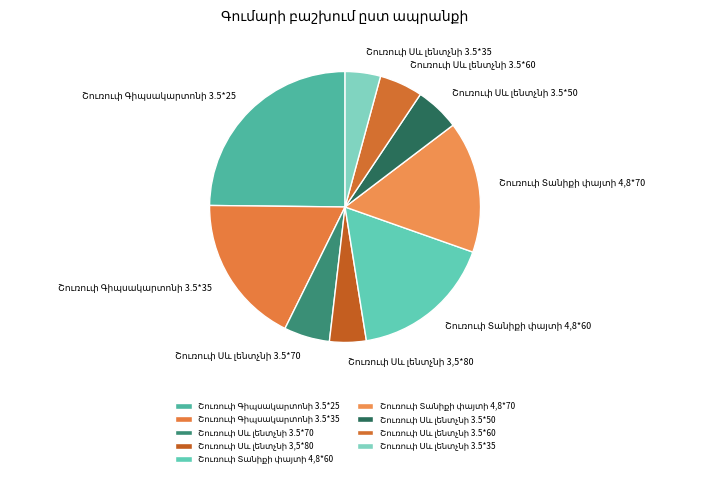

Does any single category account for the majority?

No